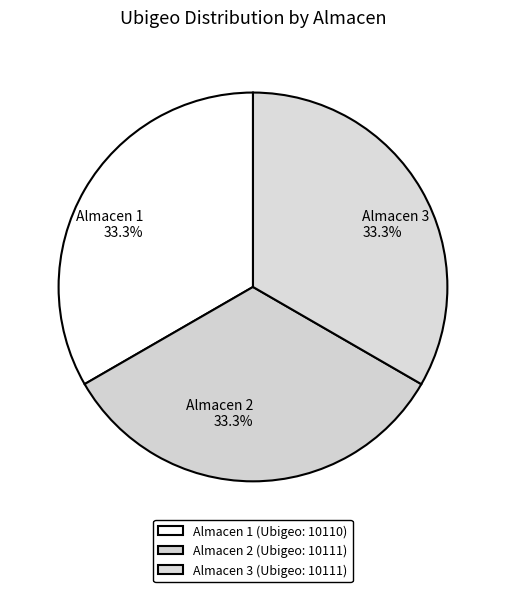

What is the ratio of the value at Almacen 3 to the value at Almacen 1?

1.0